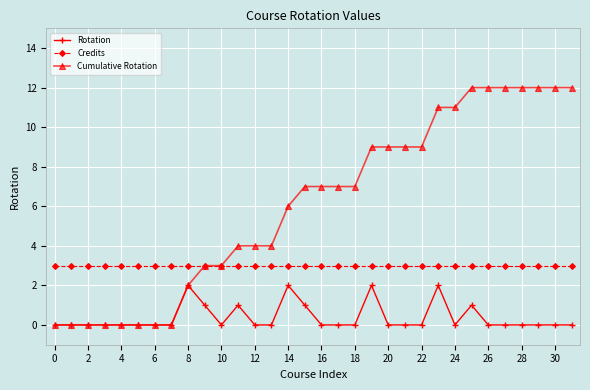

Which series has the widest spread of values?

Cumulative Rotation